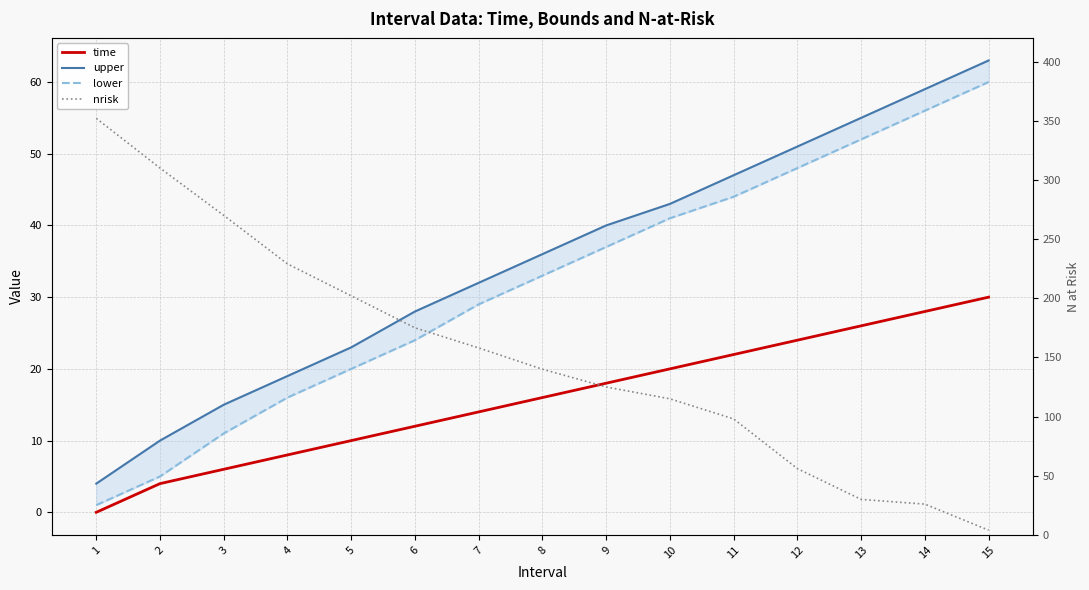

Does the chart display data point markers on the line(s)?

No